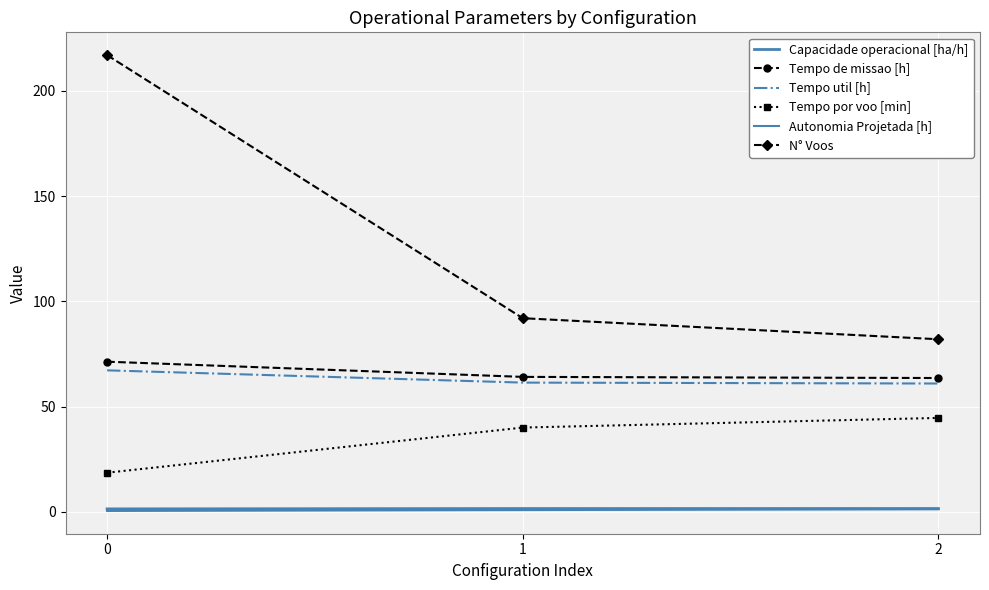

How many Capacidade operacional [ha/h] values are between 1 and 2?

3